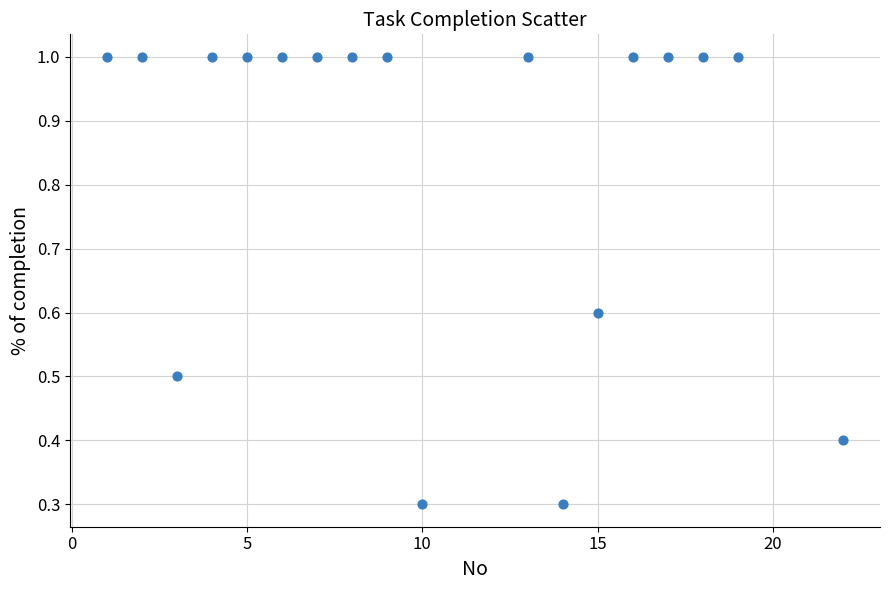

What is the range of Y values (max minus min)?

0.7